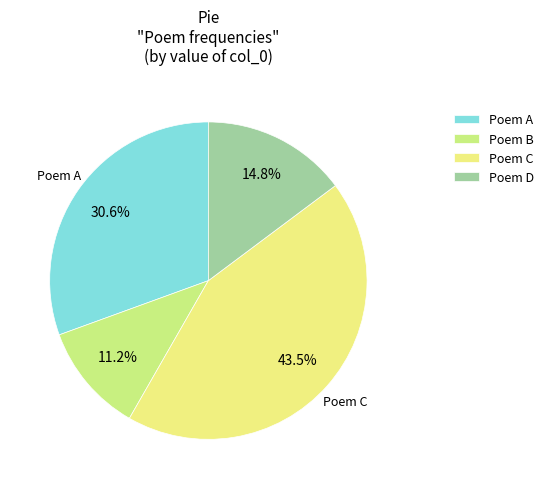

Approximately how many times larger is the value at Poem C compared to Poem A?

1.4